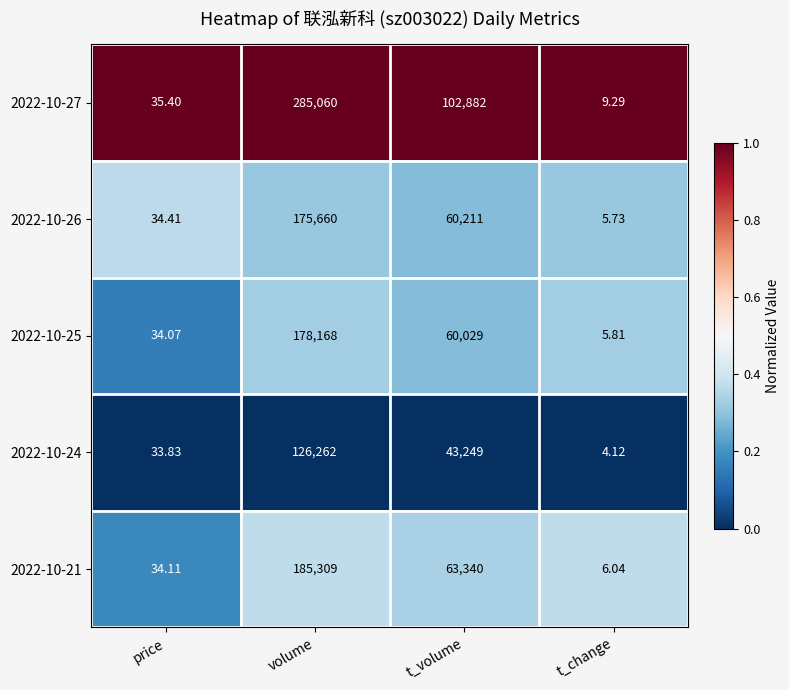

Which series has the largest total across all categories?

2022-10-27